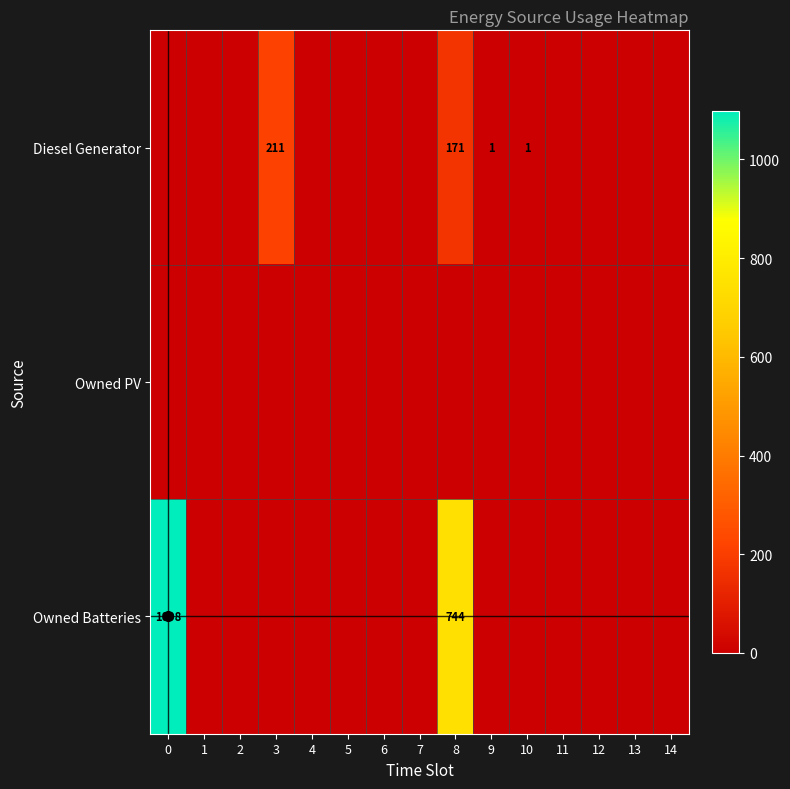

Reading left to right, transcribe all the data shown in this chart.

row_0: 0	0	0	211	0	0	0	0	171	1	1	0	0	0	0
row_1: 0	0	0	0	0	0	0	0	0	0	0	0	0	0	0
row_2: 1098	0	0	0	0	0	0	0	744	0	0	0	0	0	0